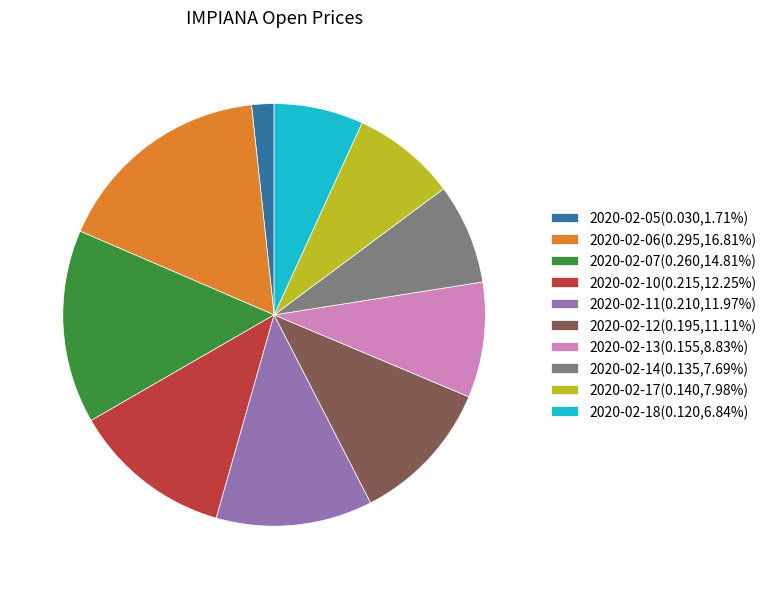

How many slices are in this pie chart?

10